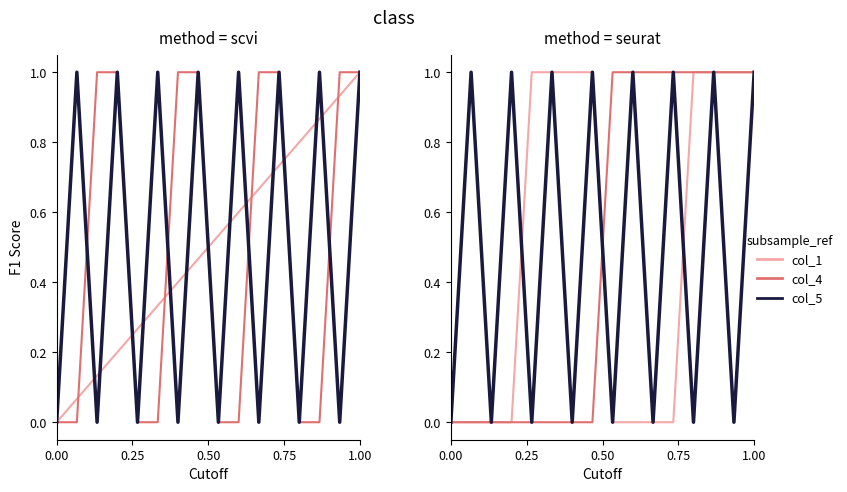

At how many categories does at least one series exceed 0?

15